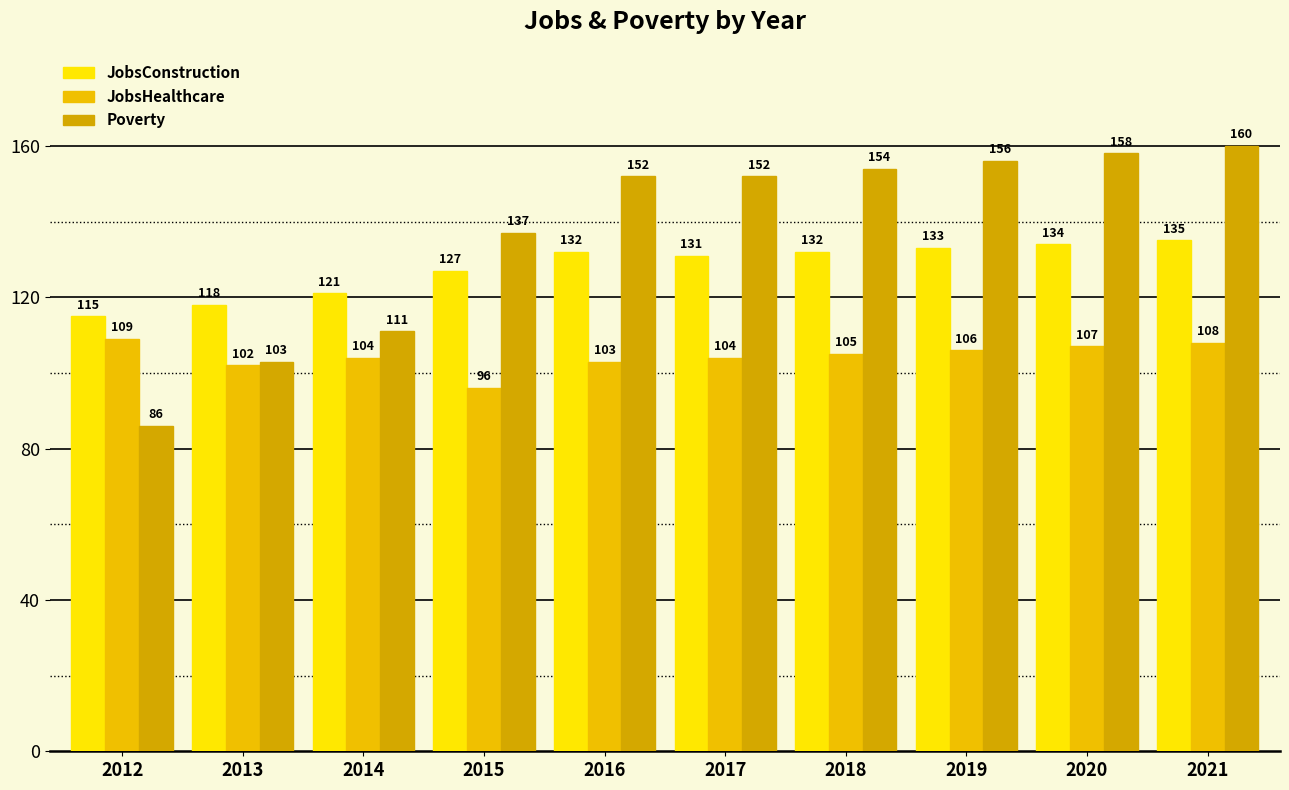

How many data points in JobsHealthcare are less than 105?

5